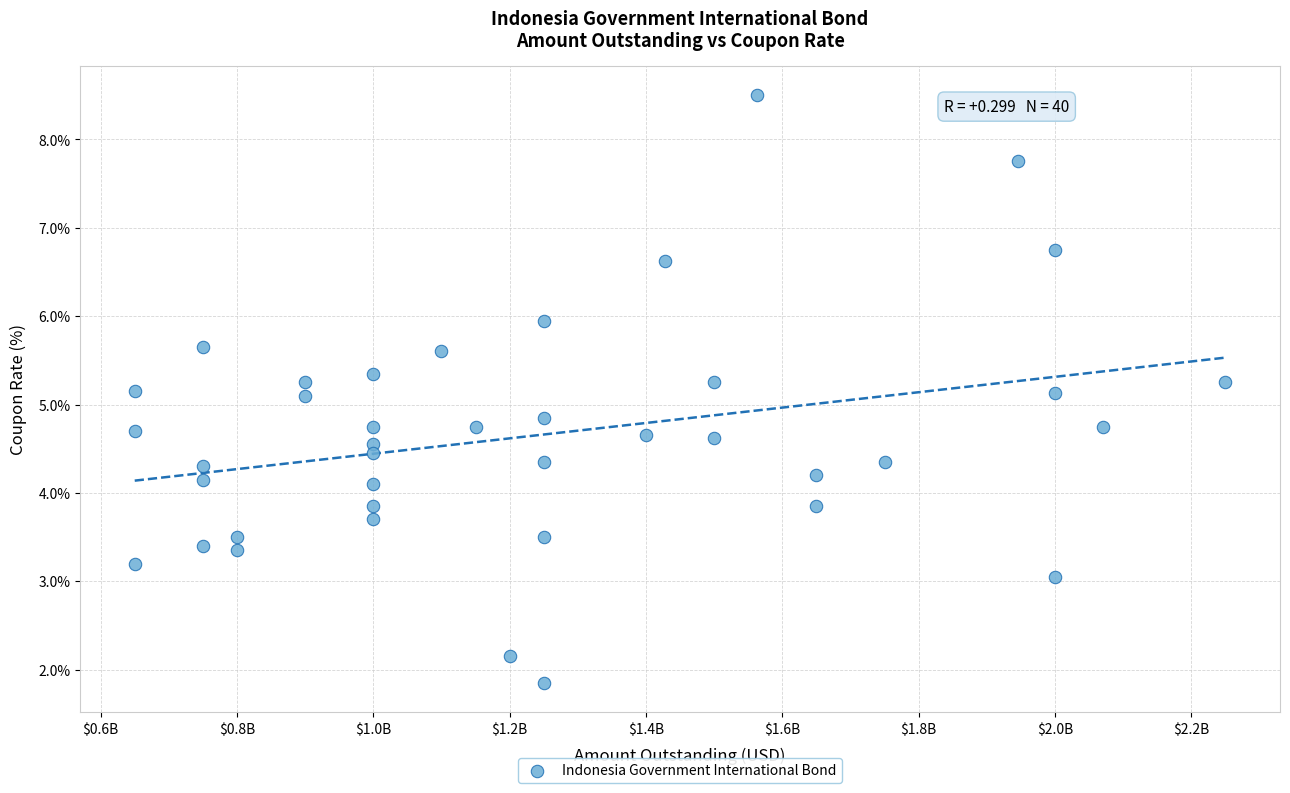

What is the range of X values (max minus min)?

1600000000.0